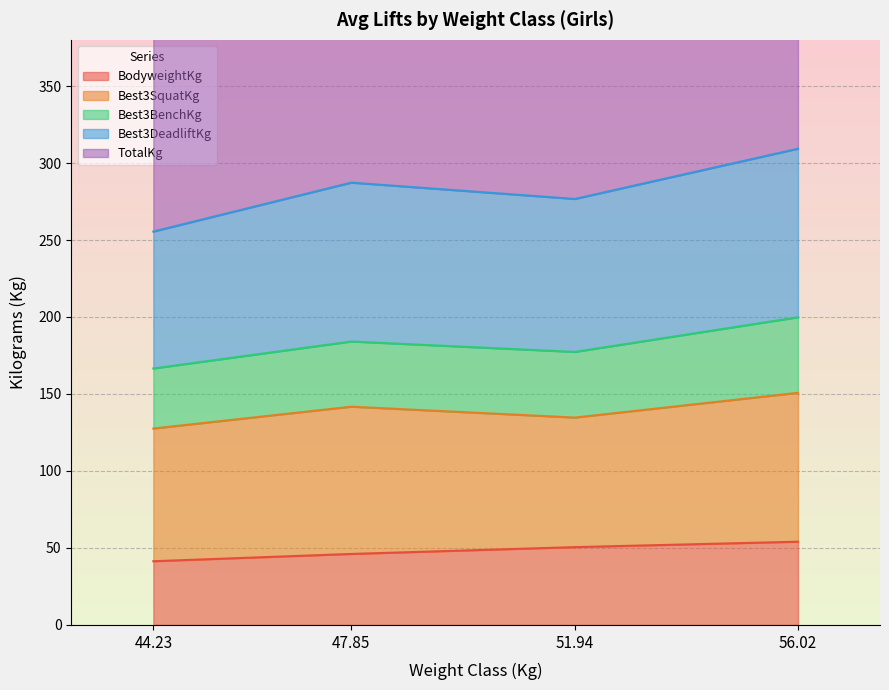

The value of BodyweightKg at 47.85 is 46.1. True or false?

True